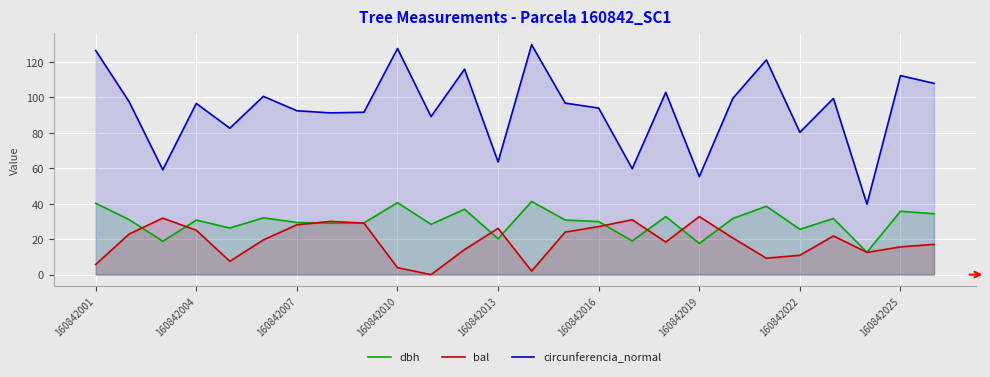

What is the maximum value shown in the chart?

129.6